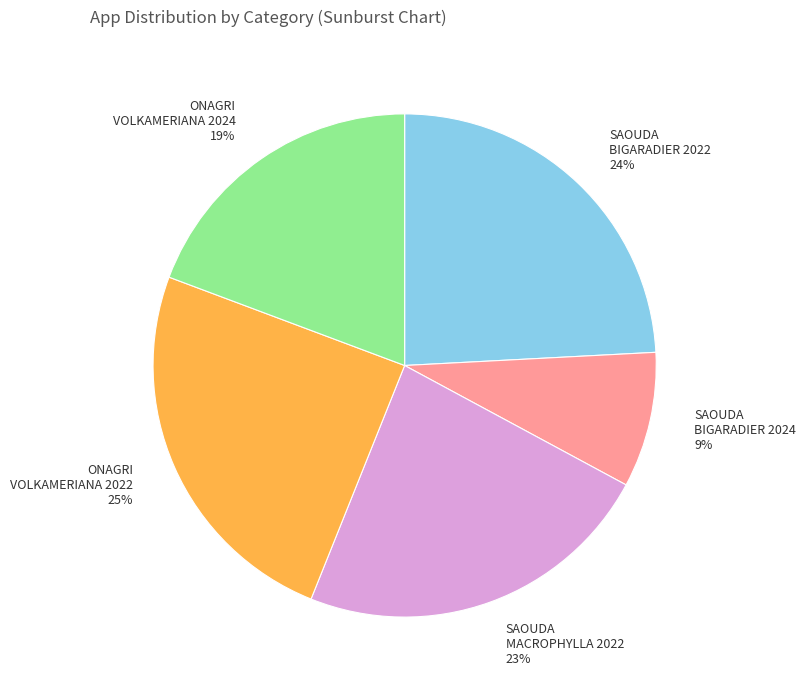

Is the sum of ONAGRI VOLKAMERIANA 2022 and ONAGRI VOLKAMERIANA 2024 greater than half?

No